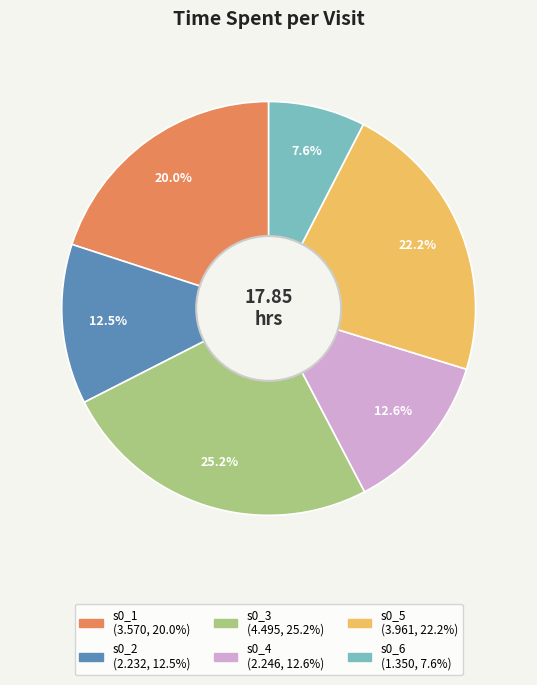

True or false: s0_1 accounts for 32% of the total.

False